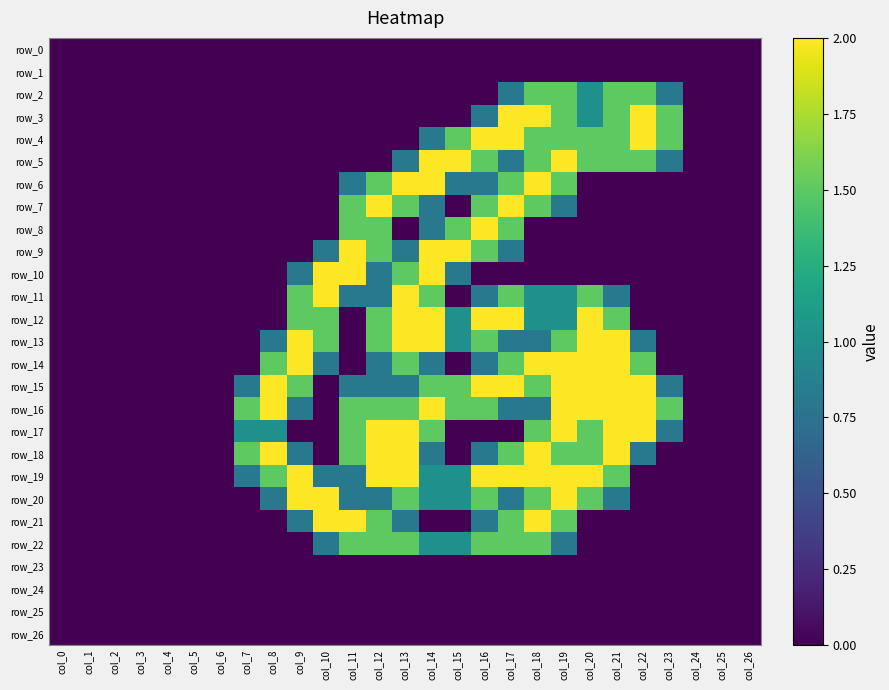

How many row_2 values are between 0 and 1?

23